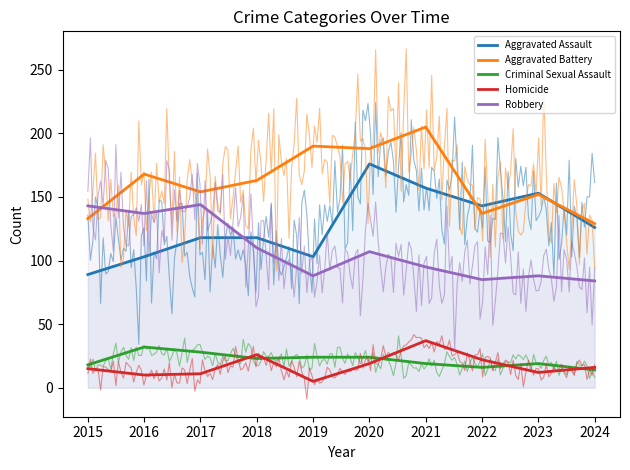

How many interior local peaks does the Aggravated Assault series have?

2